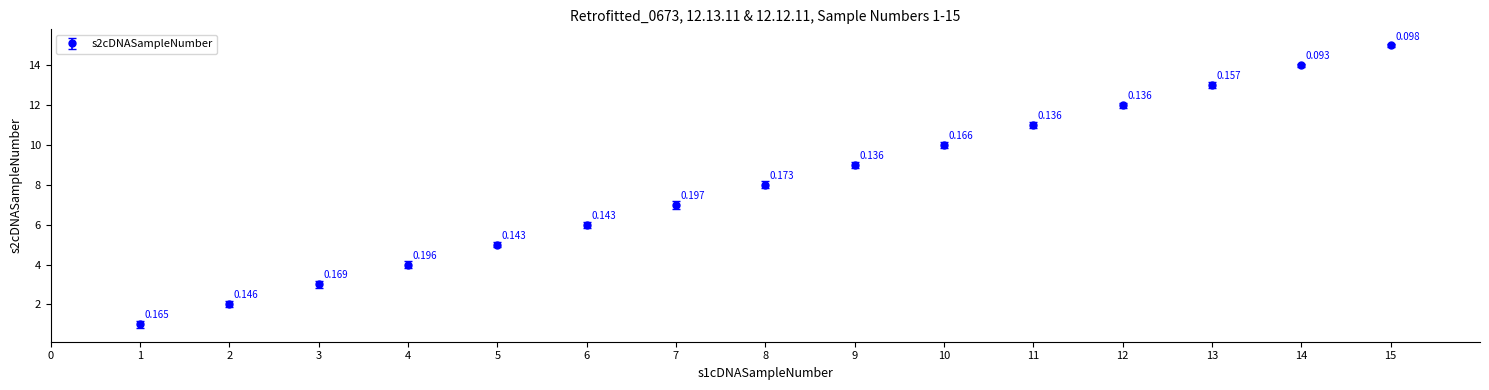

True or false: there are more than 1 points higher than both neighbors.

False